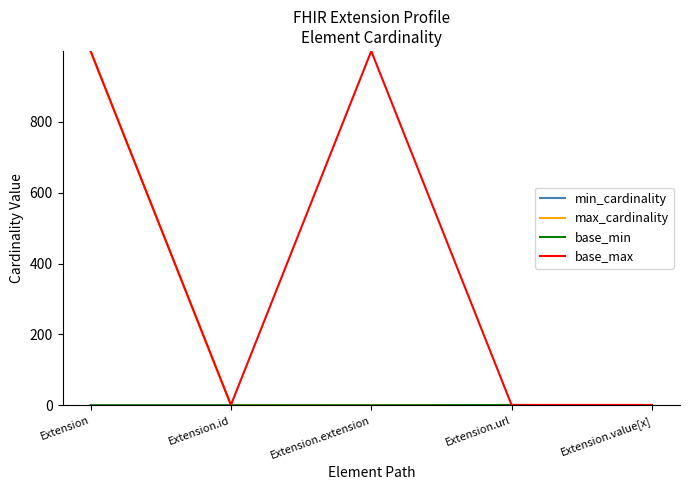

What is the difference between the maximum and second lowest values in the min_cardinality series?

1